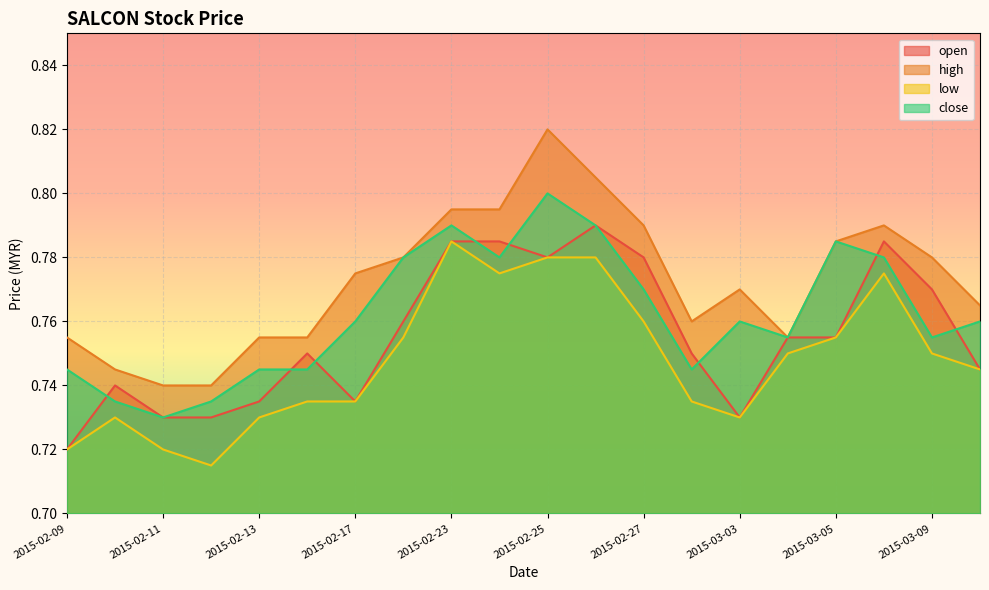

How many interior local peaks does the close series have?

4